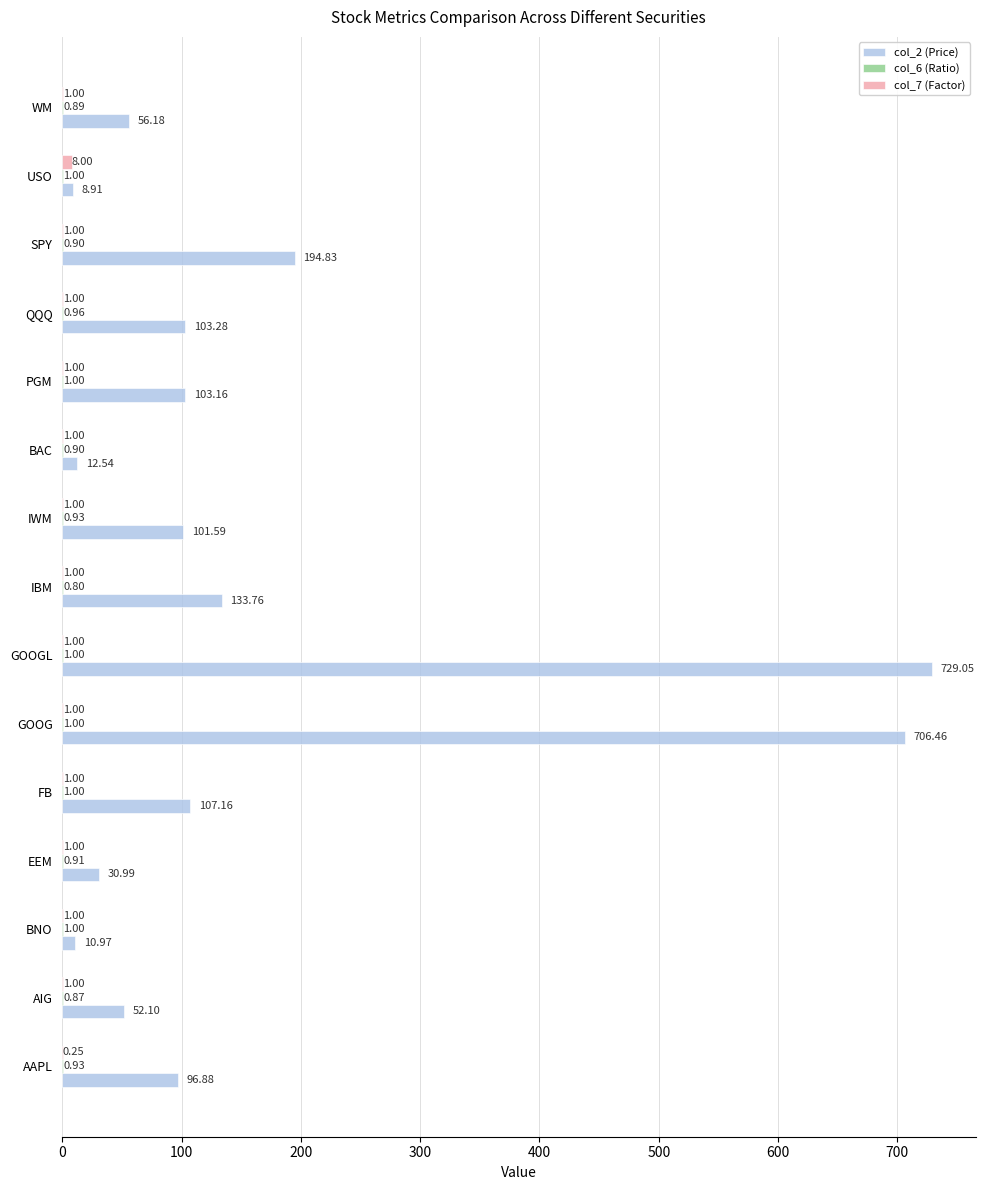

What is the sum of all col_2 (Price) values?

2447.9